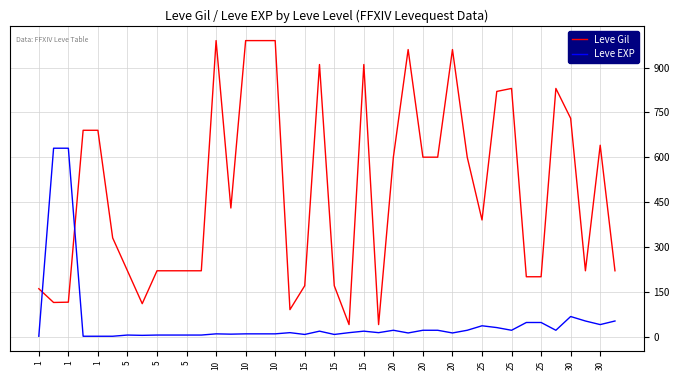

List the series in order of their overall mean, highest first.

Leve Gil, Leve EXP